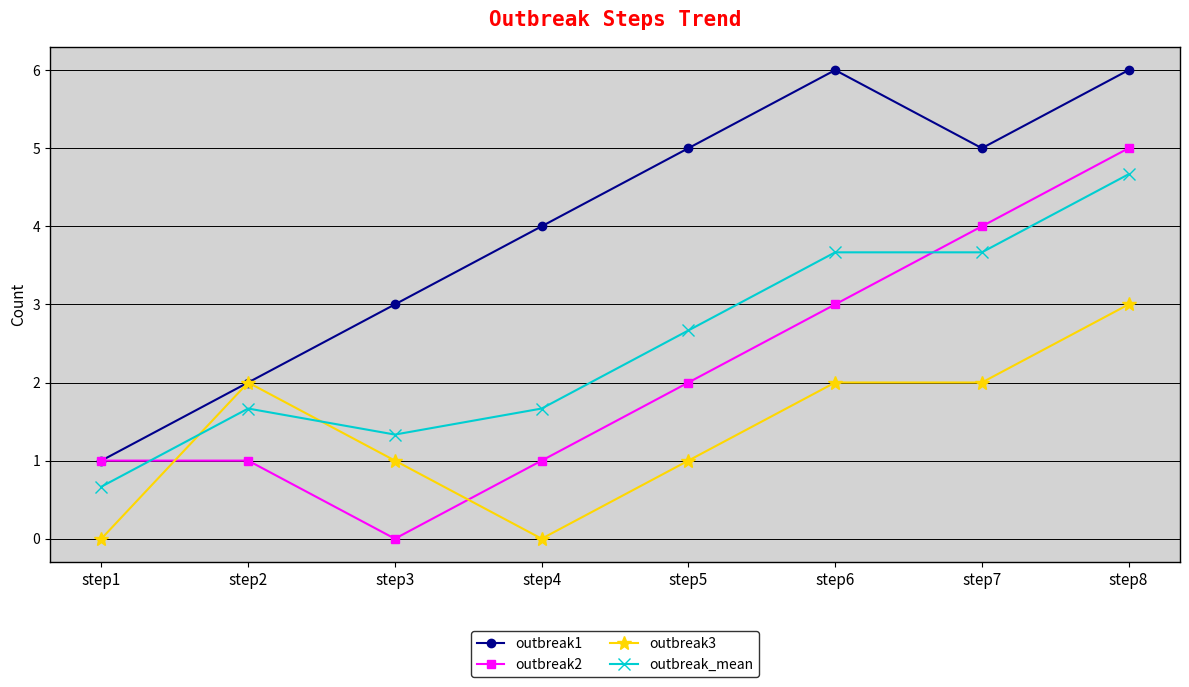

The outbreak_mean series shows 0.7 at step1. True or false?

True